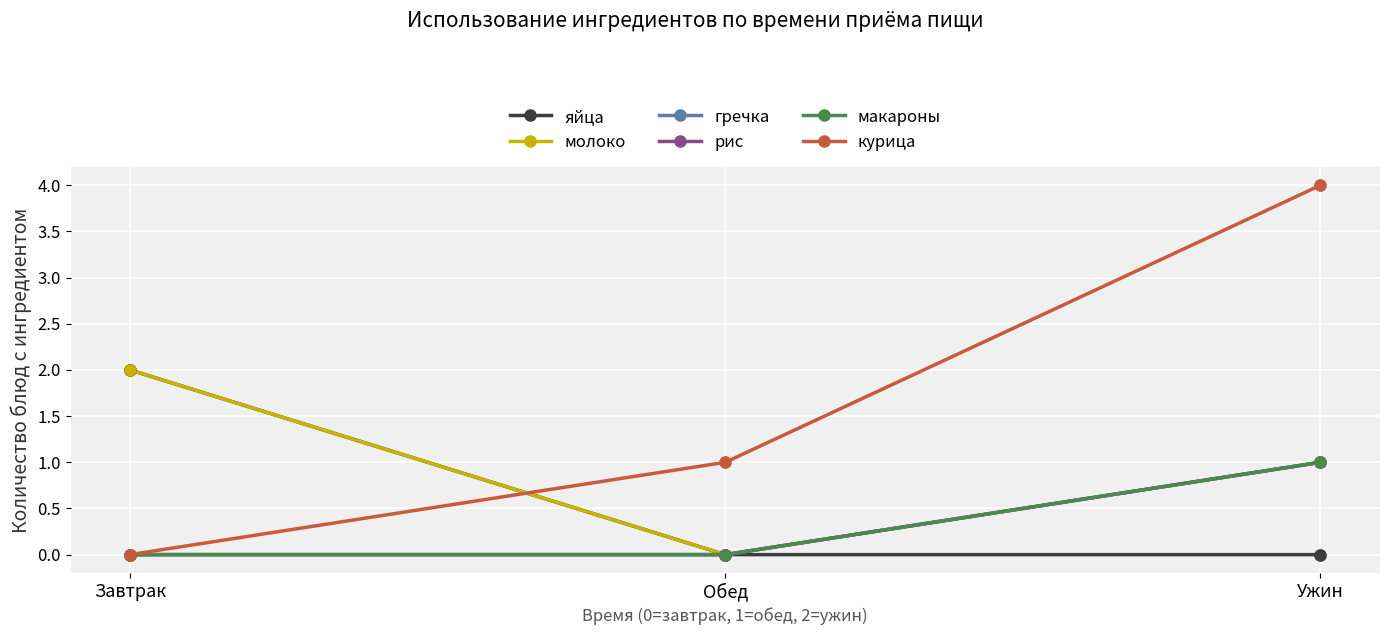

Which series has the largest total across all categories?

курица